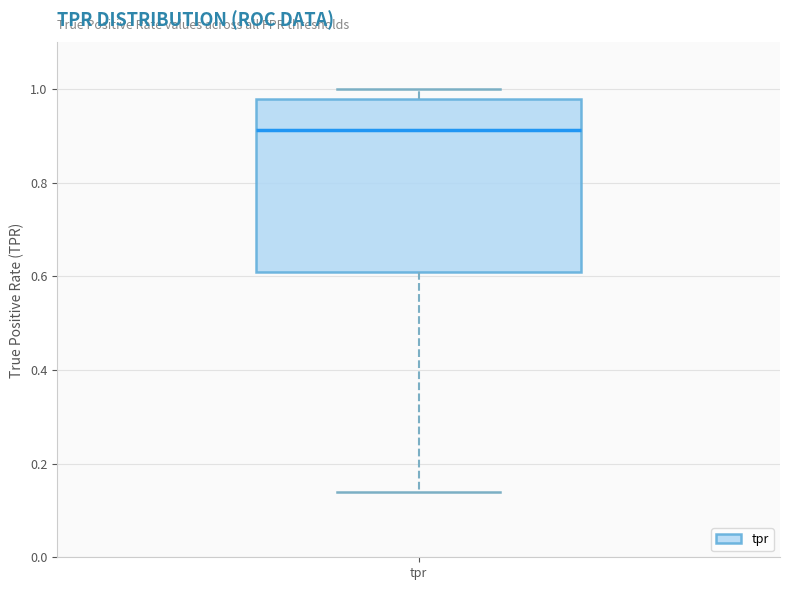

Where does the upper whisker of the box for tpr end on the y-axis? The values are not printed on the chart, so give them approximately, as read against the axis.

1.00